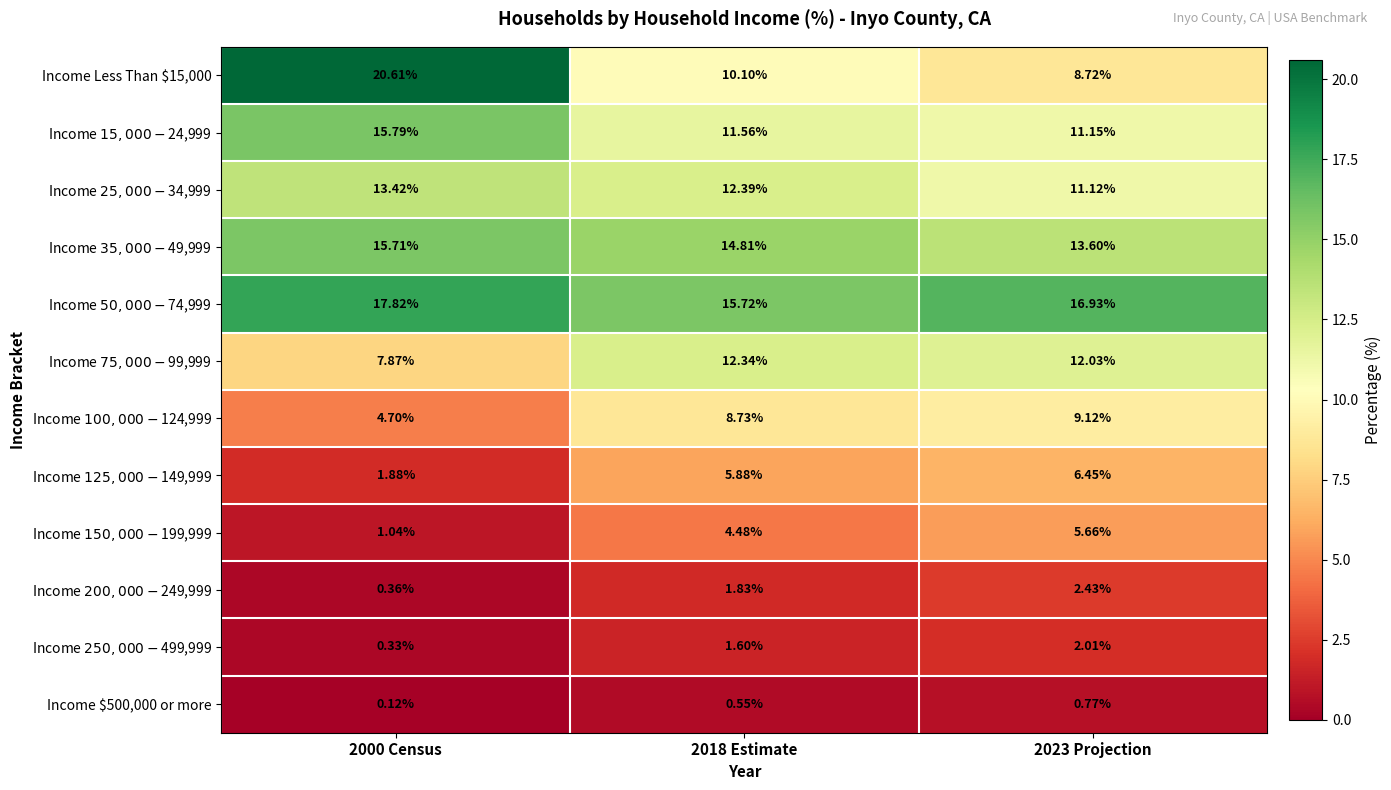

At which category does the chart reach its minimum across all series?

2000 Census